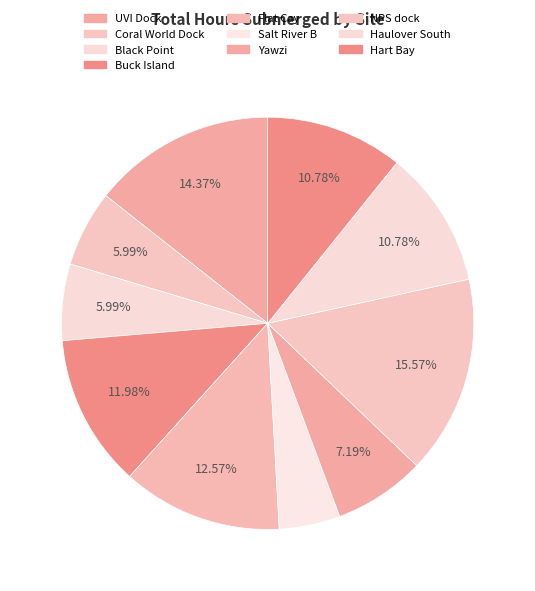

Count the number of slices in the pie.

10